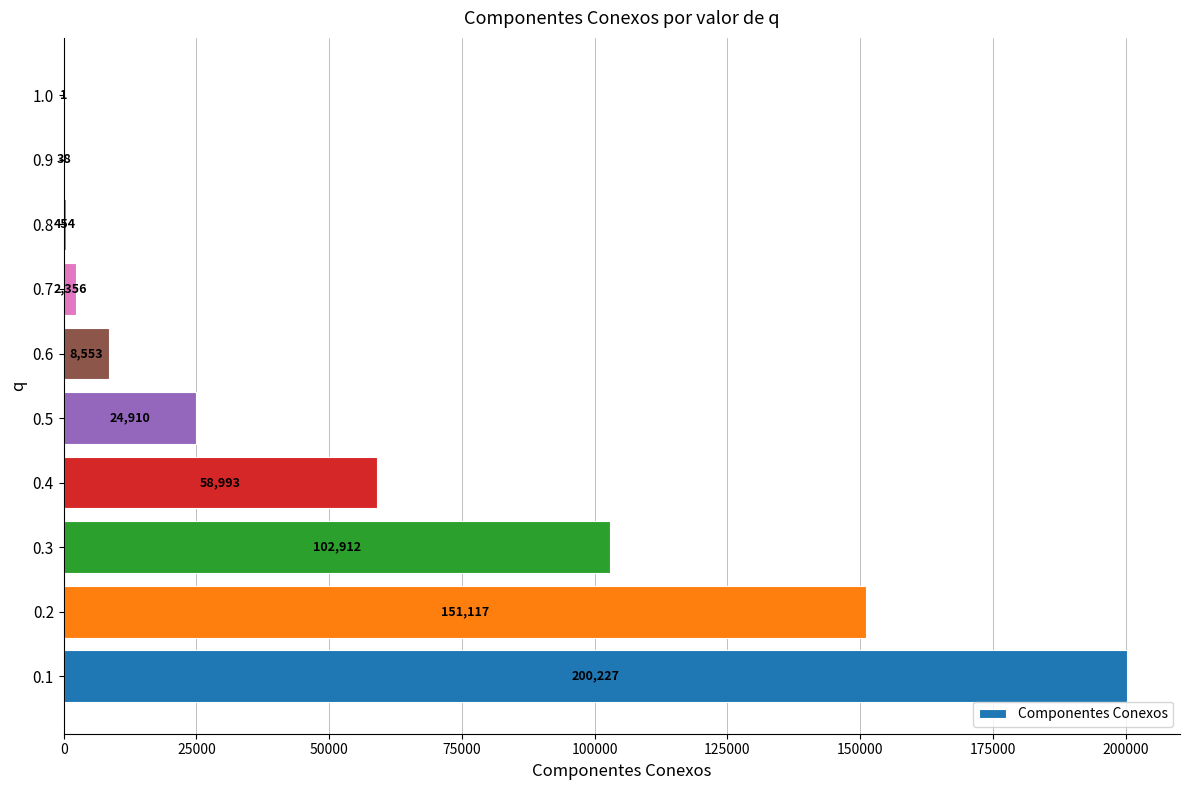

At which label is the value closest to 100114?

0.3